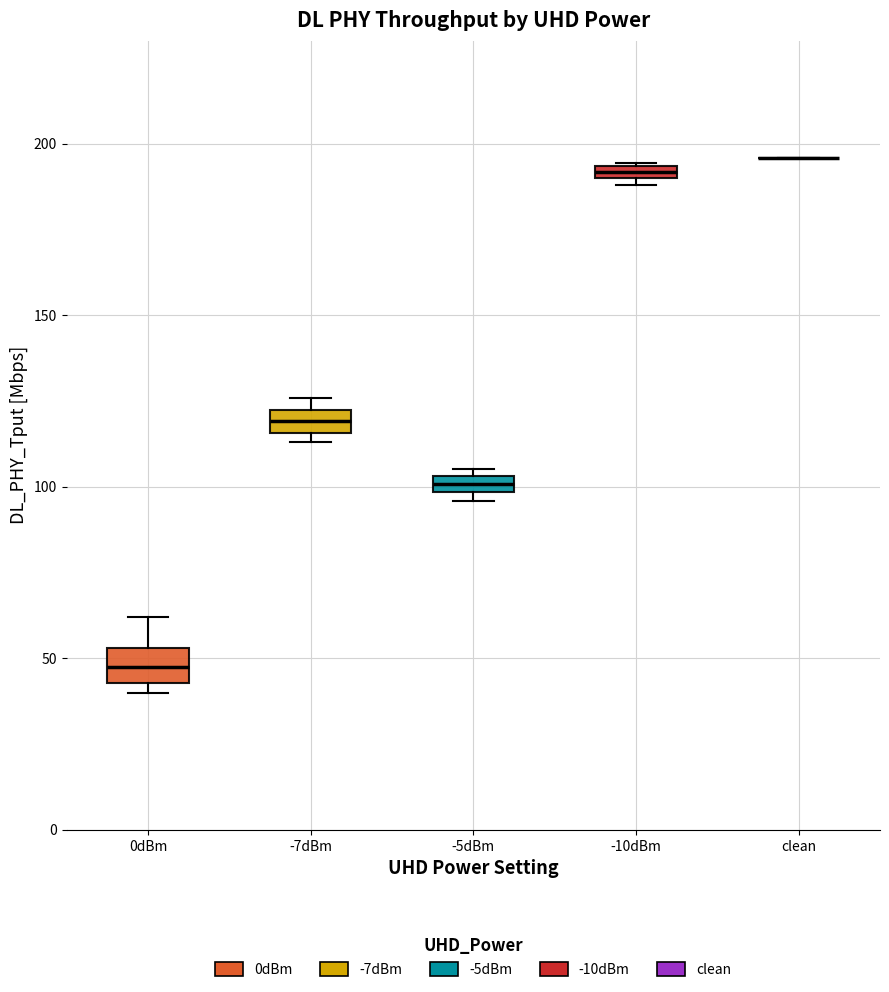

Where does the upper whisker of the box for 0dBm end on the y-axis? The values are not printed on the chart, so give them approximately, as read against the axis.

60